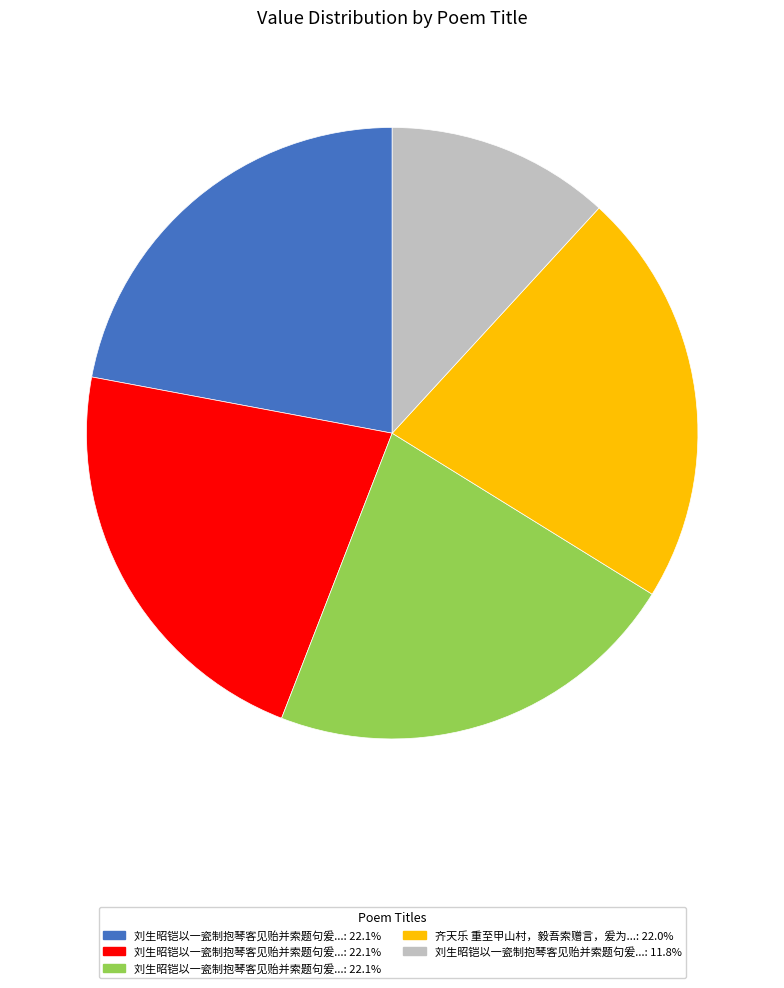

Is there a majority slice in this chart?

No